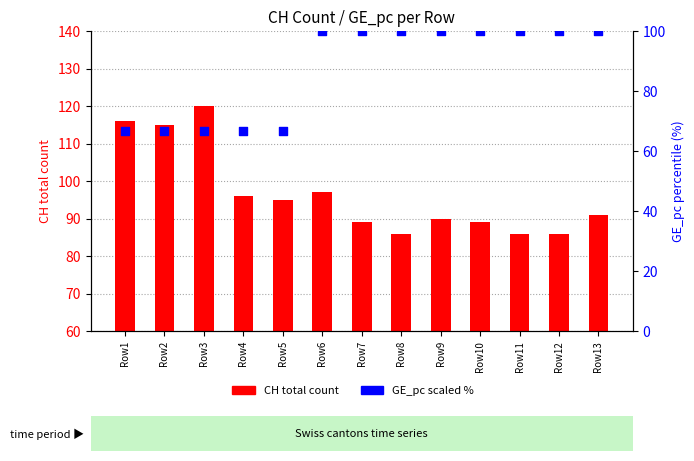

At which category is the sum across all series the highest?

Row6